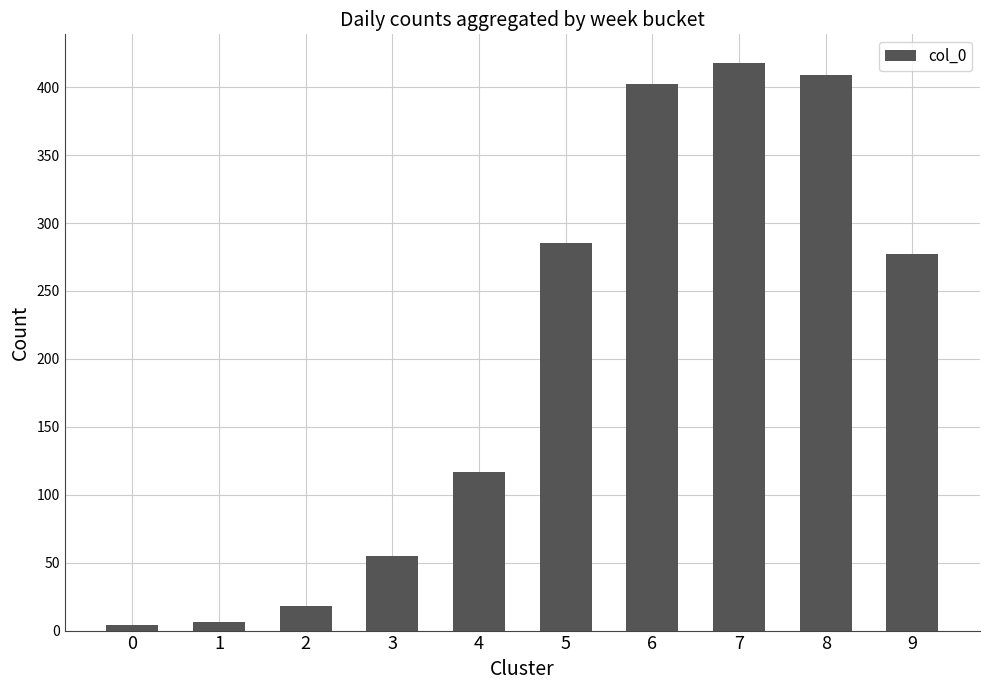

Does the chart contain any negative values?

No